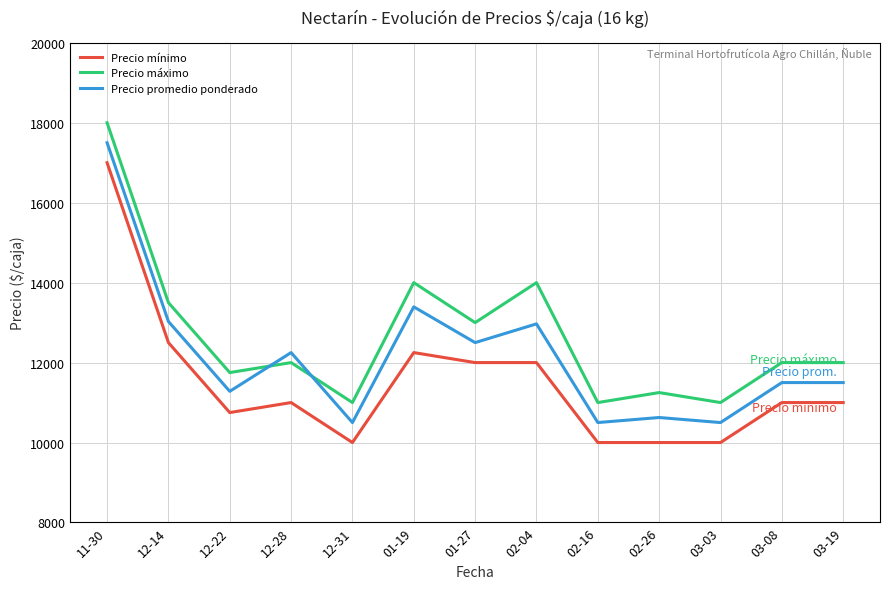

At which category does Precio máximo reach its first local peak?

12-28